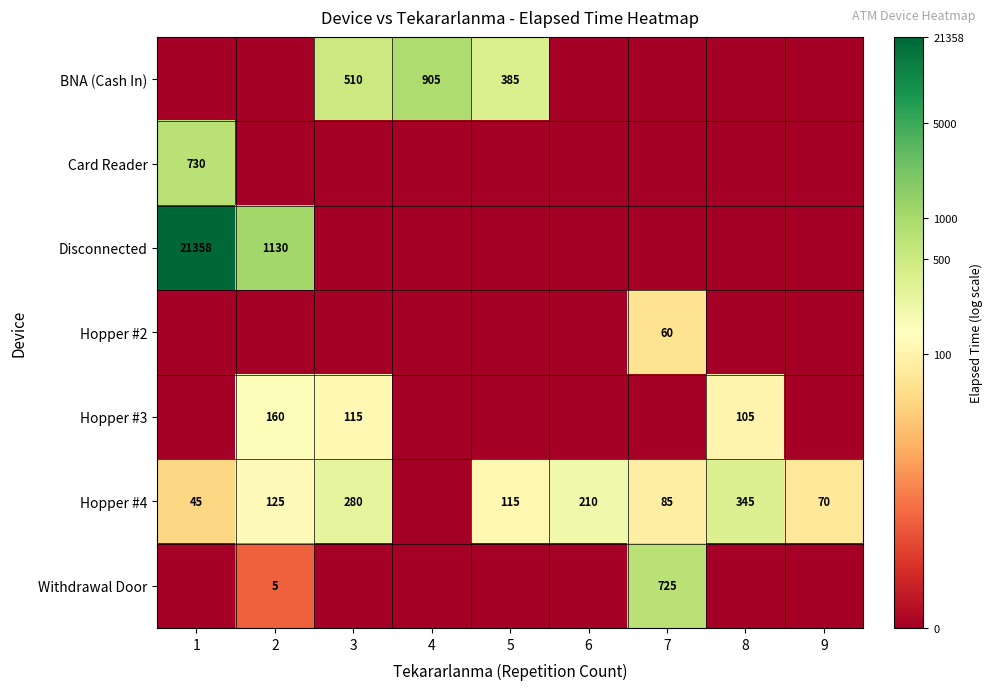

At which category does the chart reach its peak across all series?

1